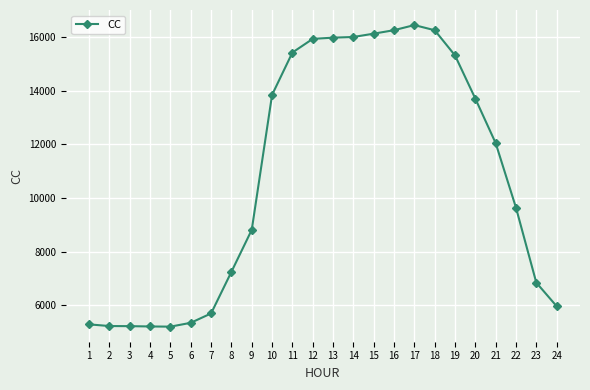

Count the number of values greater than 12047.

12